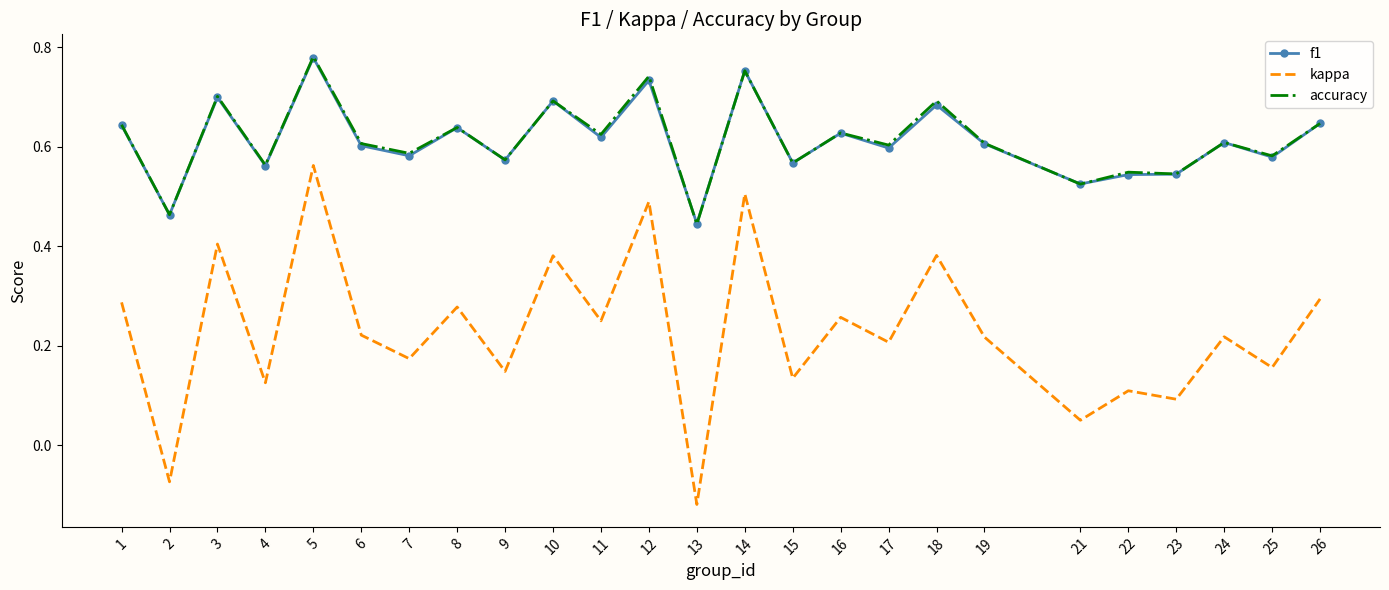

Which label corresponds to the smallest value in the chart?

13